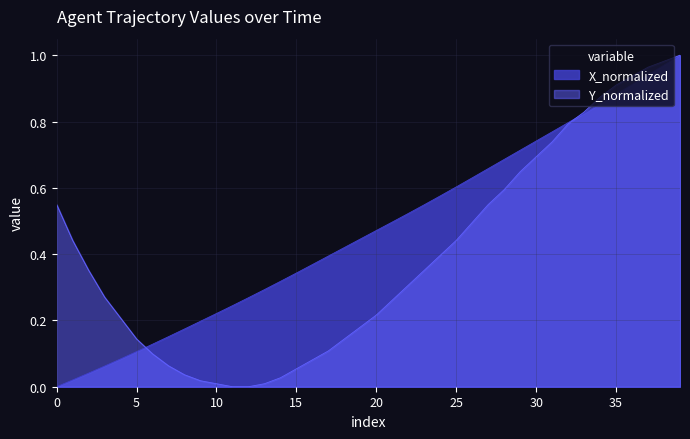

Which series has the largest range (max minus min)?

X